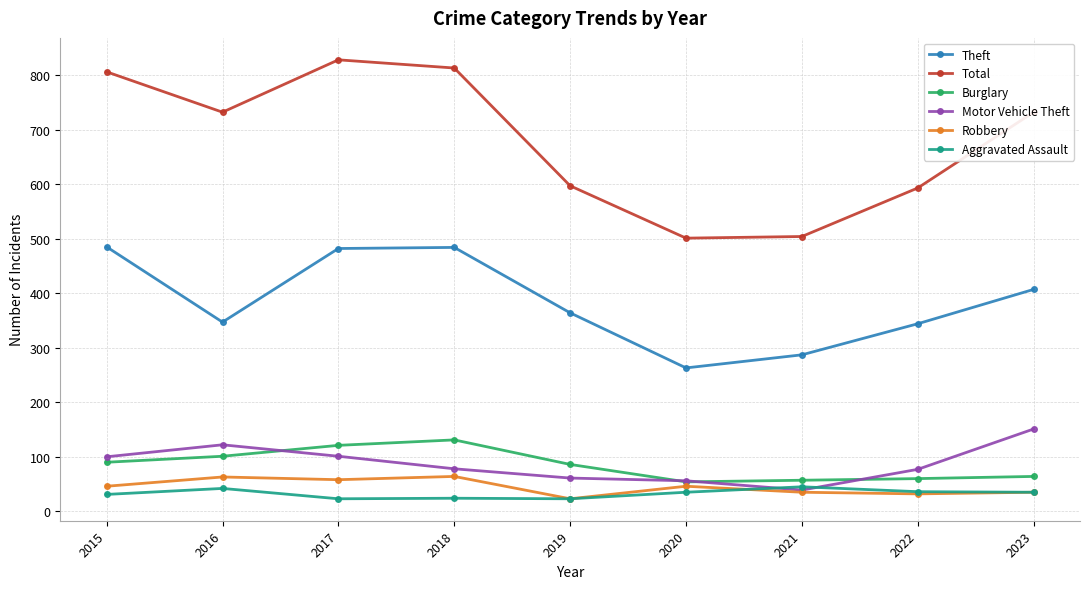

Where does the Motor Vehicle Theft series first go above 78?

2015